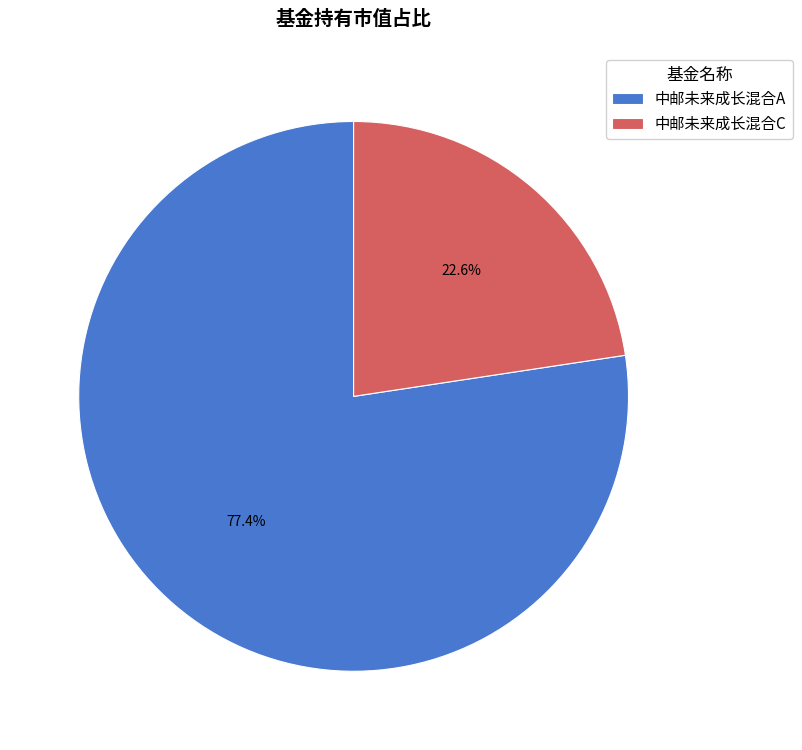

Which has a higher value, 中邮未来成长混合C or 中邮未来成长混合A?

中邮未来成长混合A